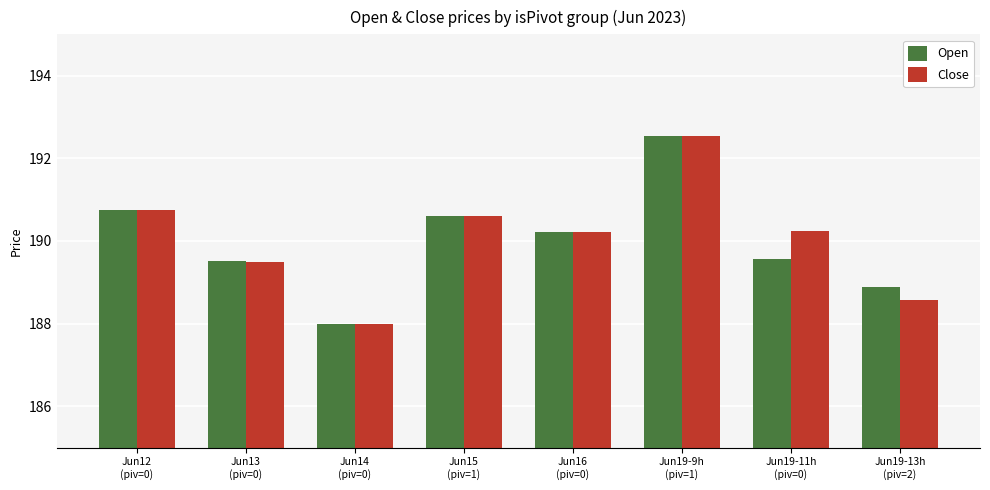

Read the Close value at Jun15
(piv=1).

190.6